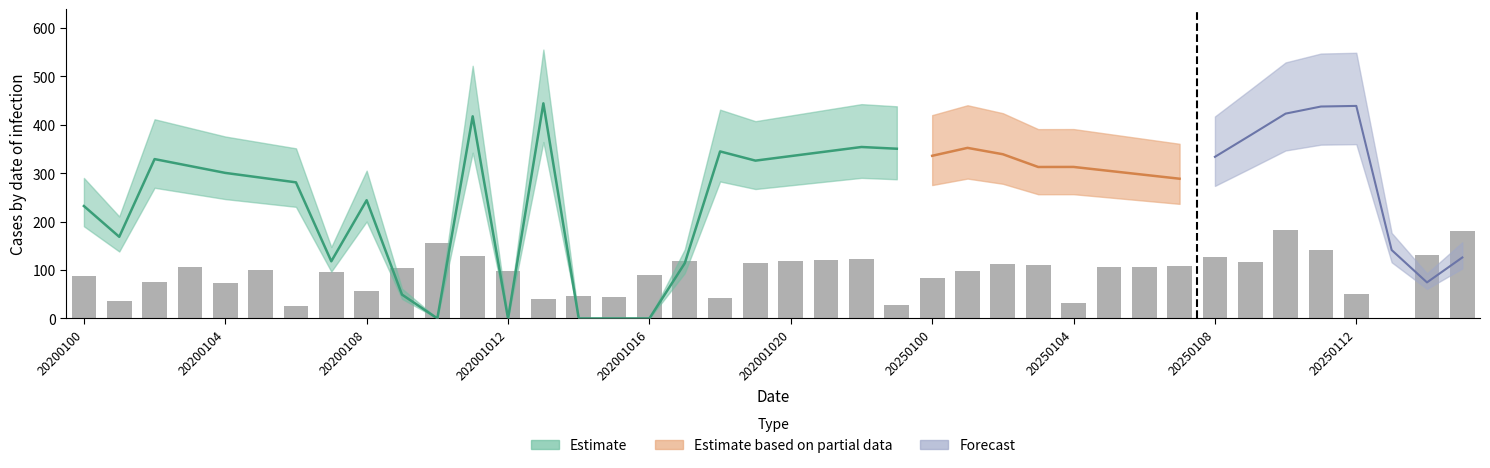

What is the change in value from 18 to 35?

+97.8